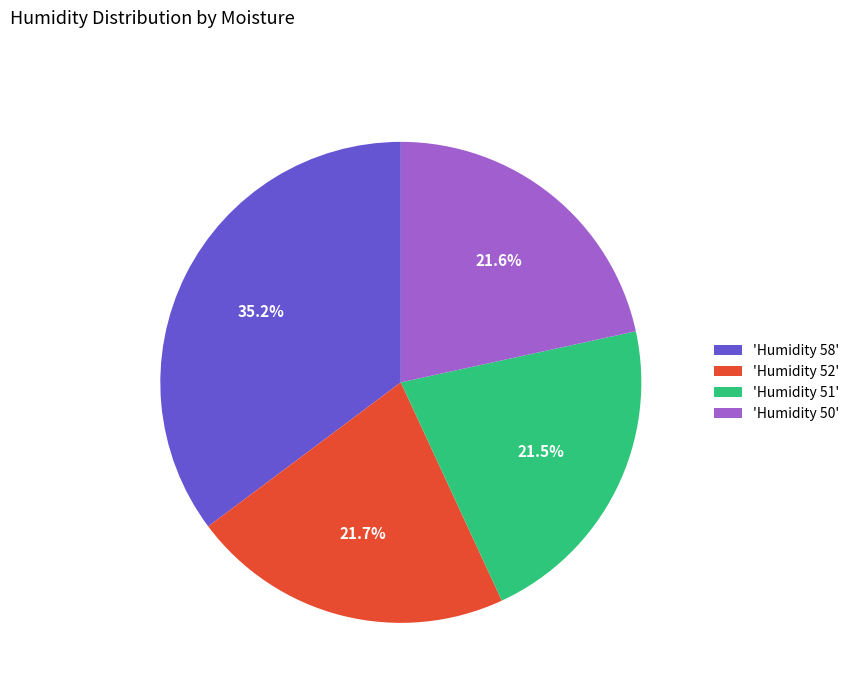

Does any single category account for the majority?

No